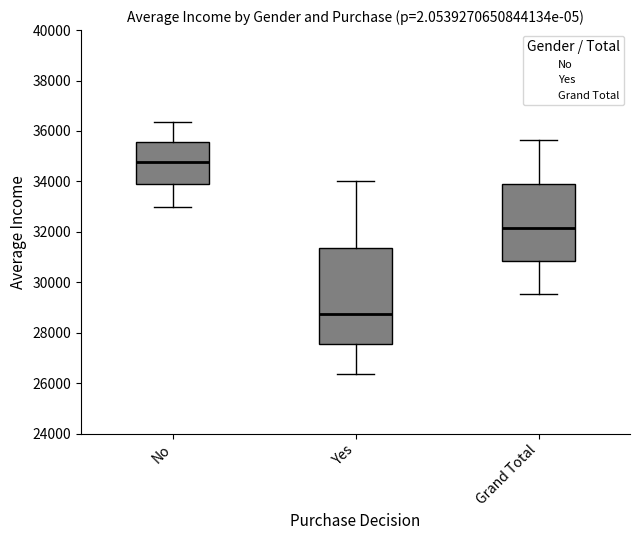

Reading left to right, read every box against the y-axis: the position of its median line, the range the box covers, and the ends of its whiskers. The values are not printed on the chart, so give them approximately, as read against the axis.

No: median 34800, box 33800 to 35600, whiskers 33000 to 36400
Yes: median 28800, box 27600 to 31400, whiskers 26400 to 34000
Grand Total: median 32200, box 30800 to 33800, whiskers 29600 to 35600